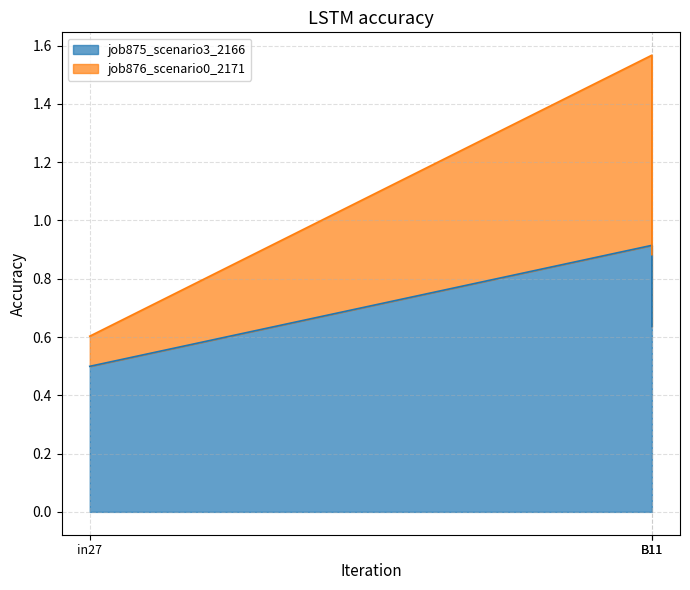

What are all the series names shown in the legend?

job875_scenario3_2166, job876_scenario0_2171